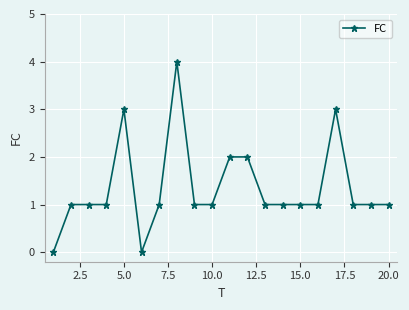

What is the difference between the maximum and second lowest values?

4